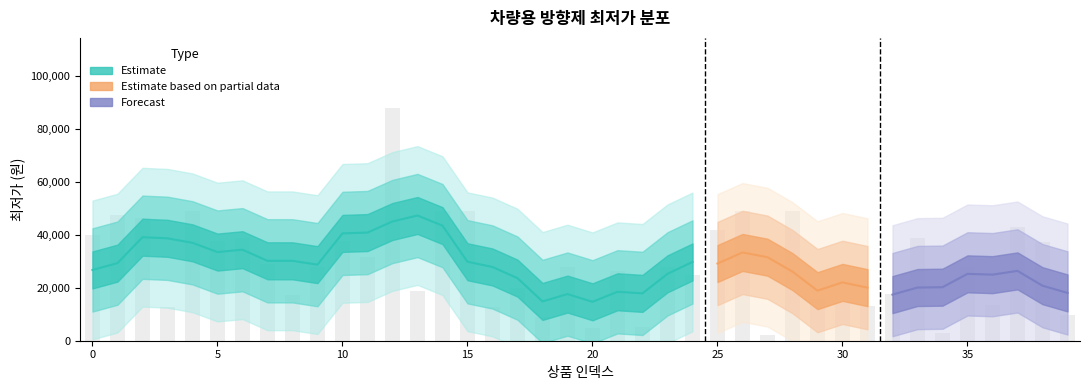

Count the number of values greater than 28000.

18